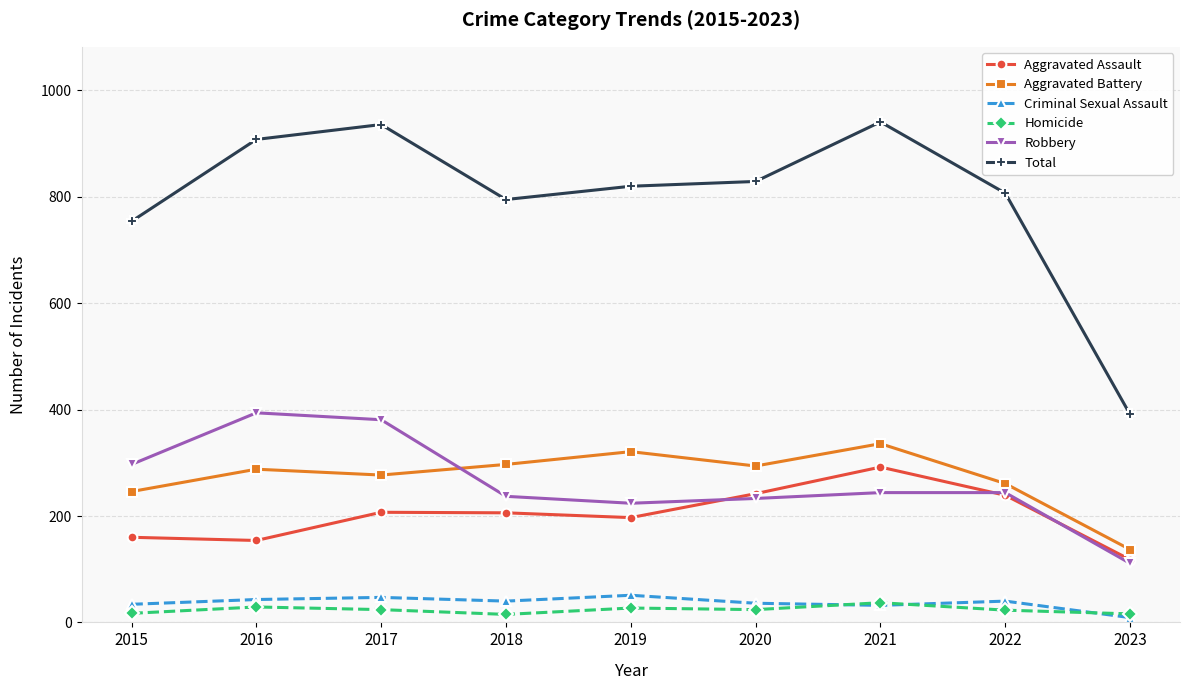

How many lines are shown in the chart?

6